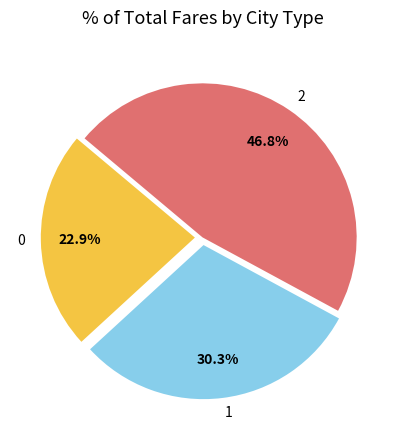

Does 2 account for over 50% of the chart?

No